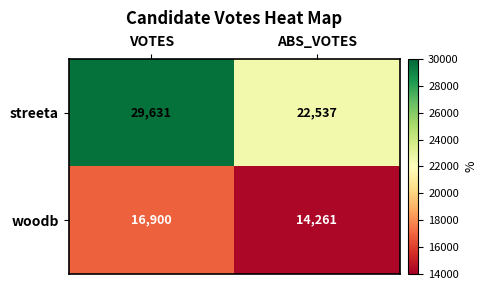

Rank the series by their average value, from highest to lowest.

streeta, woodb